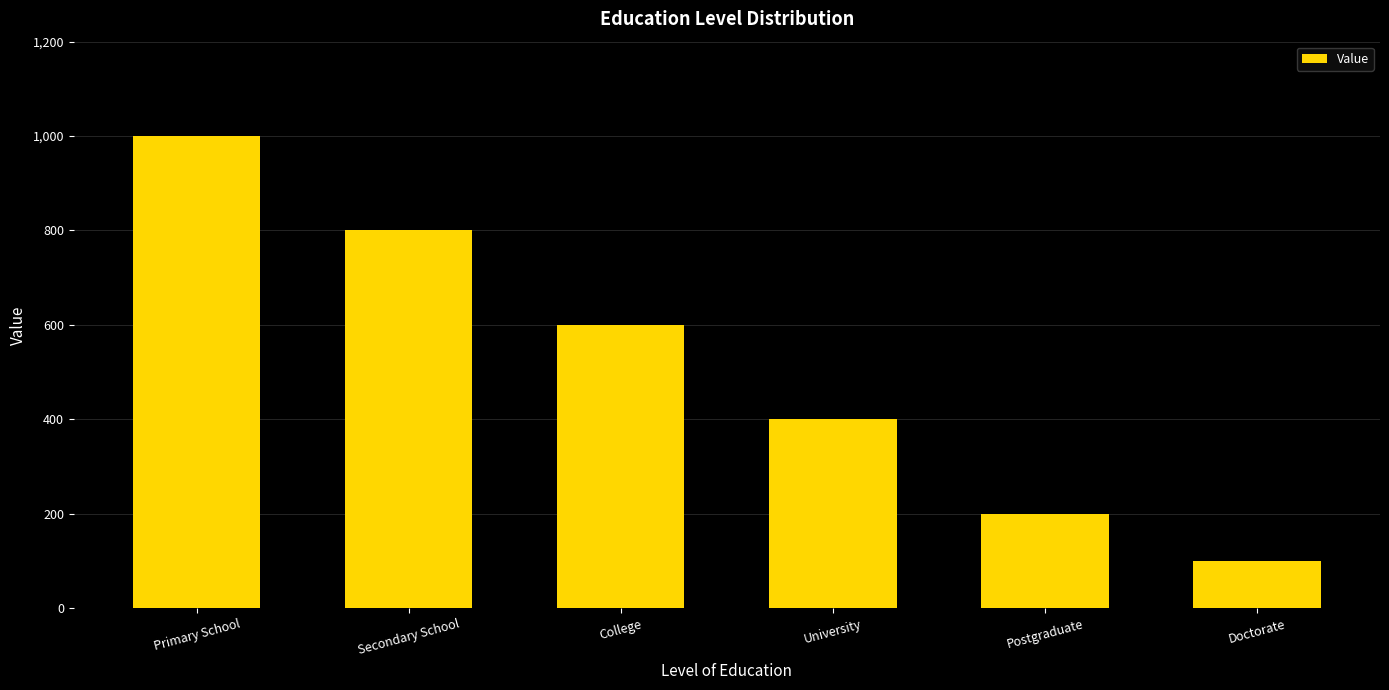

What is the change in value from Secondary School to Doctorate?

-700